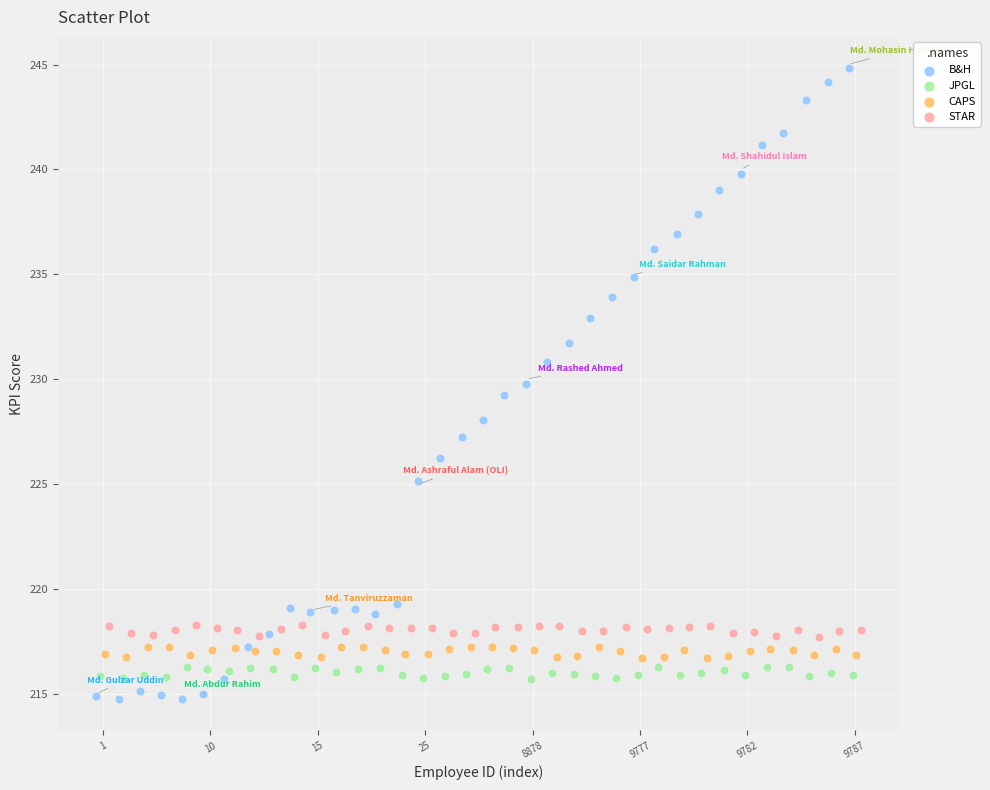

Which series has the widest spread of Y values?

B&H